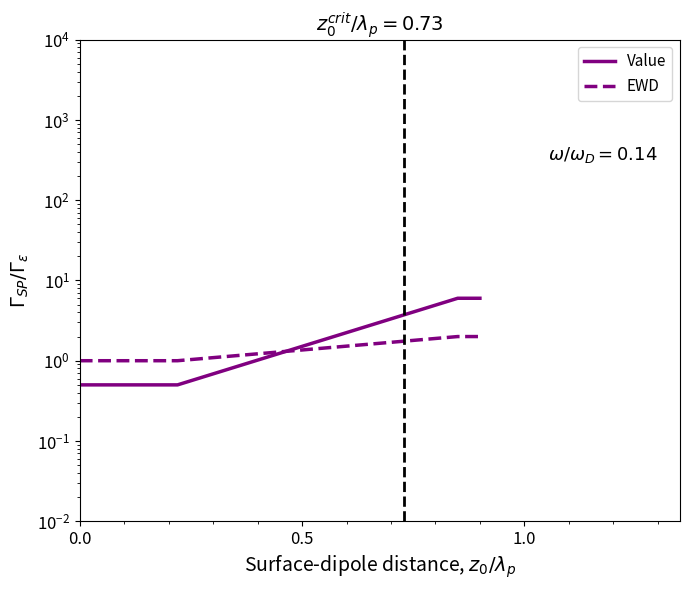

The Value series shows 9.7 at 4. True or false?

False